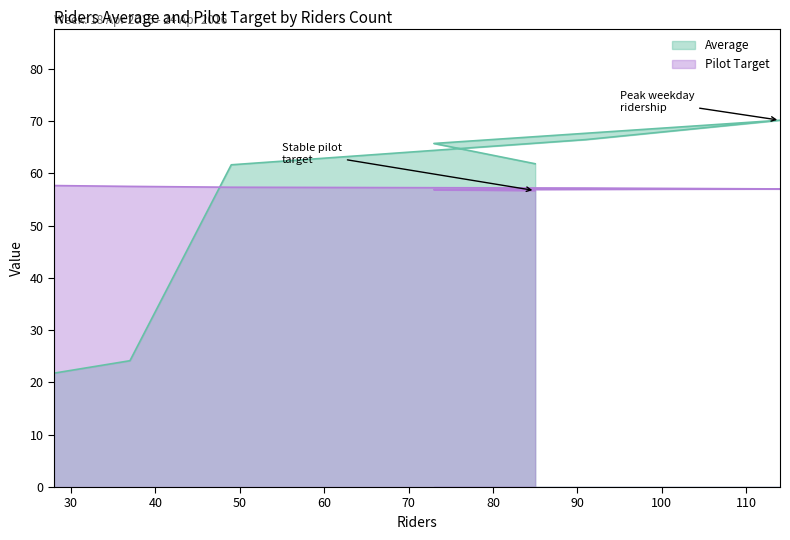

Reading left to right, what are all the values shown in this chart?

Average: 85=61.8	73=65.7	114=70.2	91=66.5	49=61.6	37=24.2	28=21.8
Pilot Target: 85=56.7	73=56.9	114=57.0	91=57.2	49=57.3	37=57.5	28=57.7